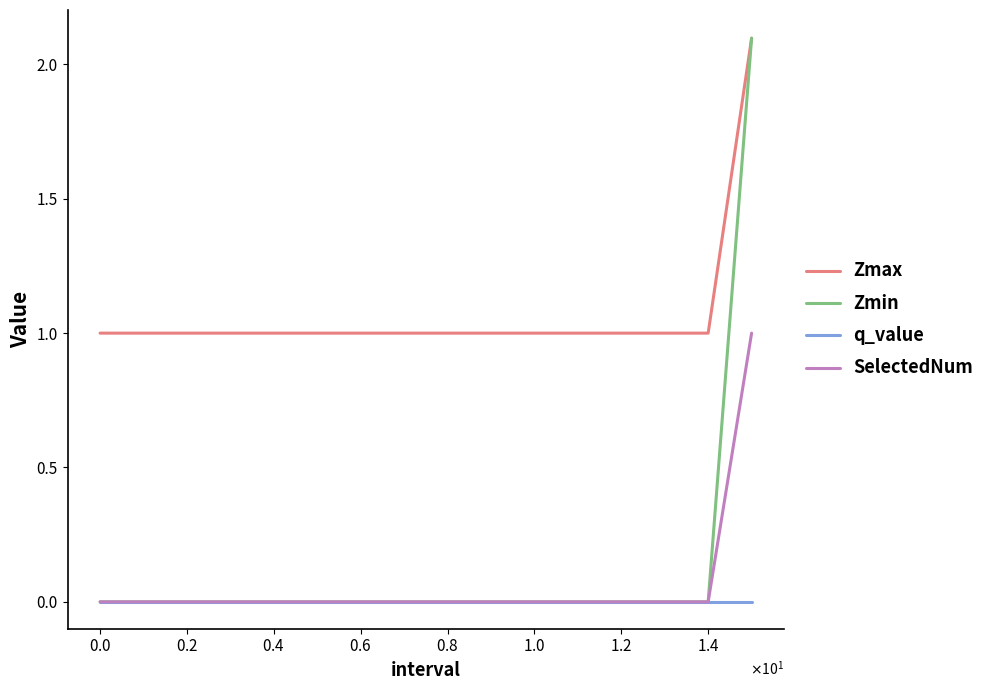

How many lines are shown in the chart?

4